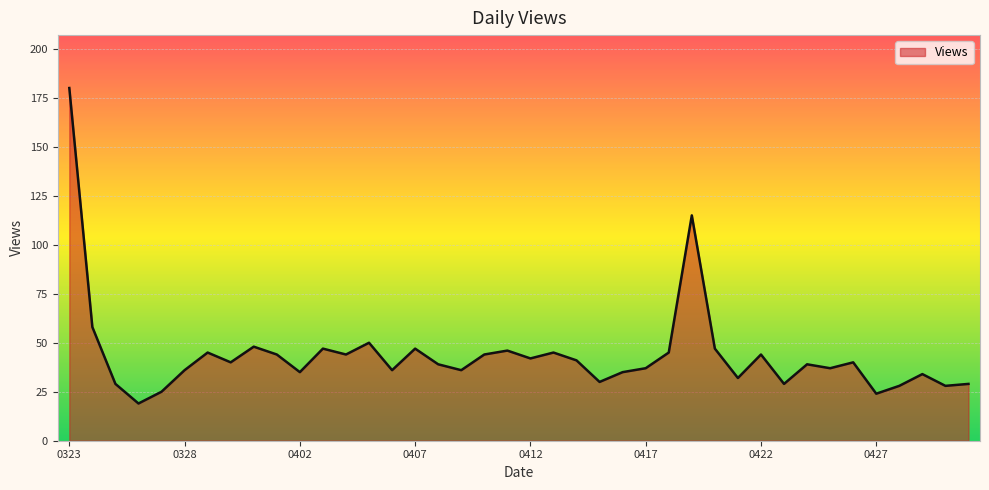

What is the maximum value shown in the chart?

180